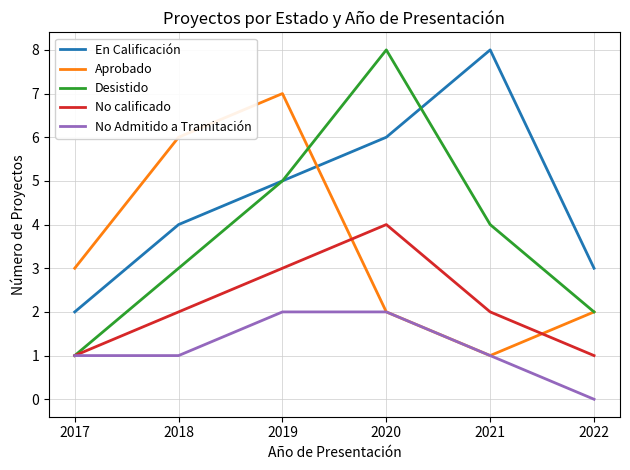

Between 2018 and 2021, which series saw the biggest shift?

Aprobado